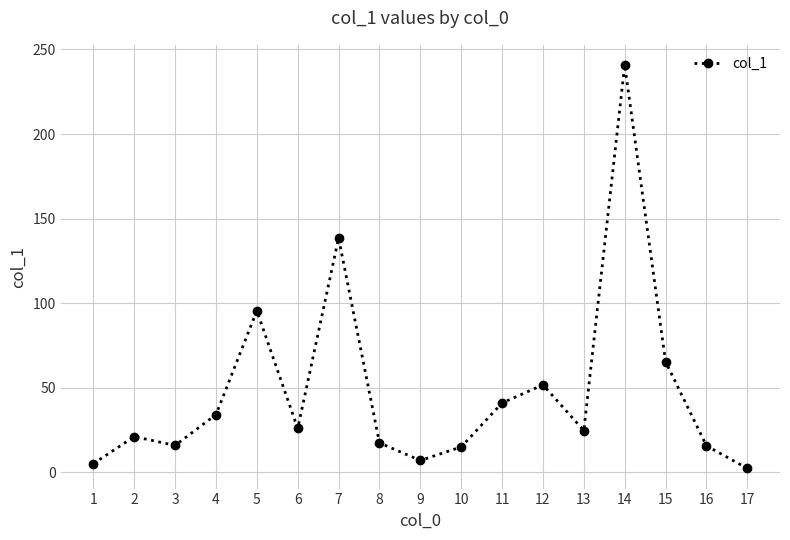

The chart shows a value of 41.0 at 11. True or false?

True